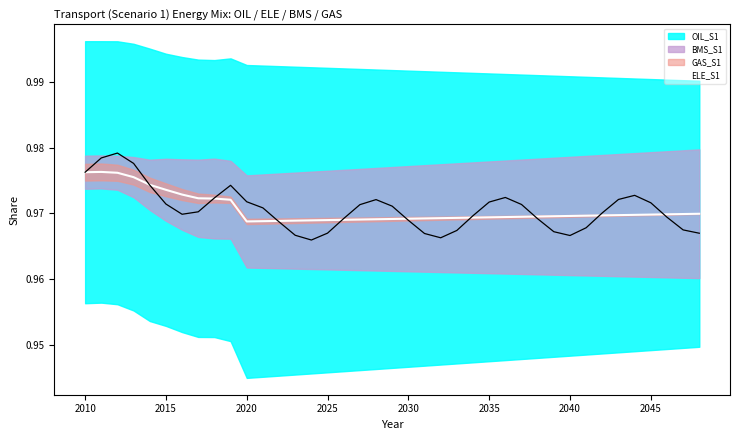

True or false: the data has more than 2 interior local peaks.

False